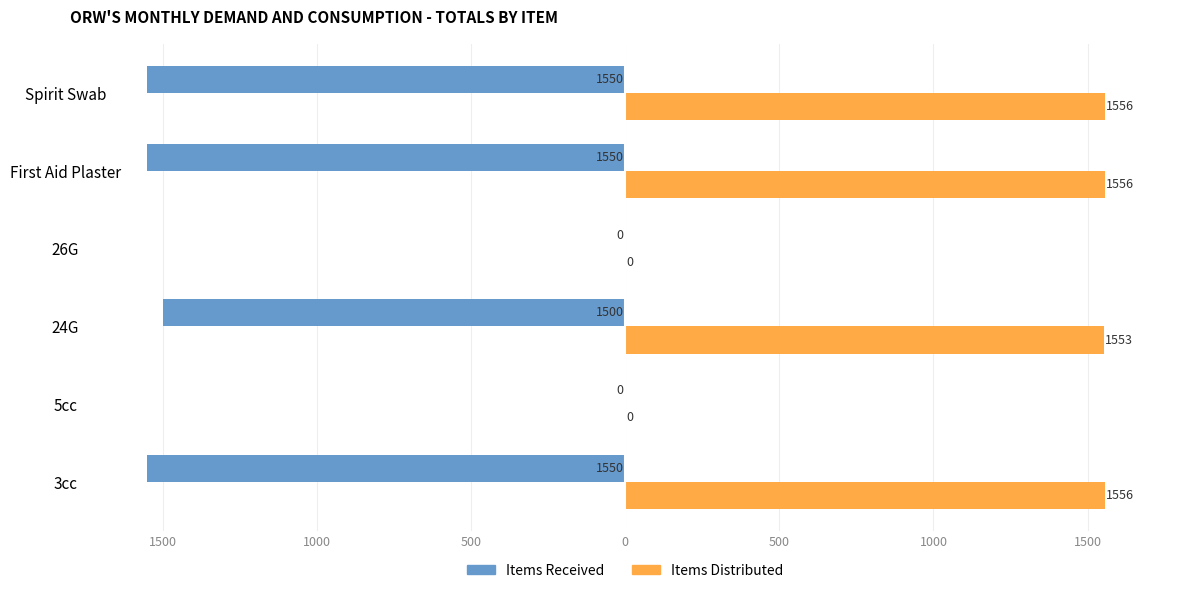

What are all the series names shown in the legend?

Items Received, Items Distributed